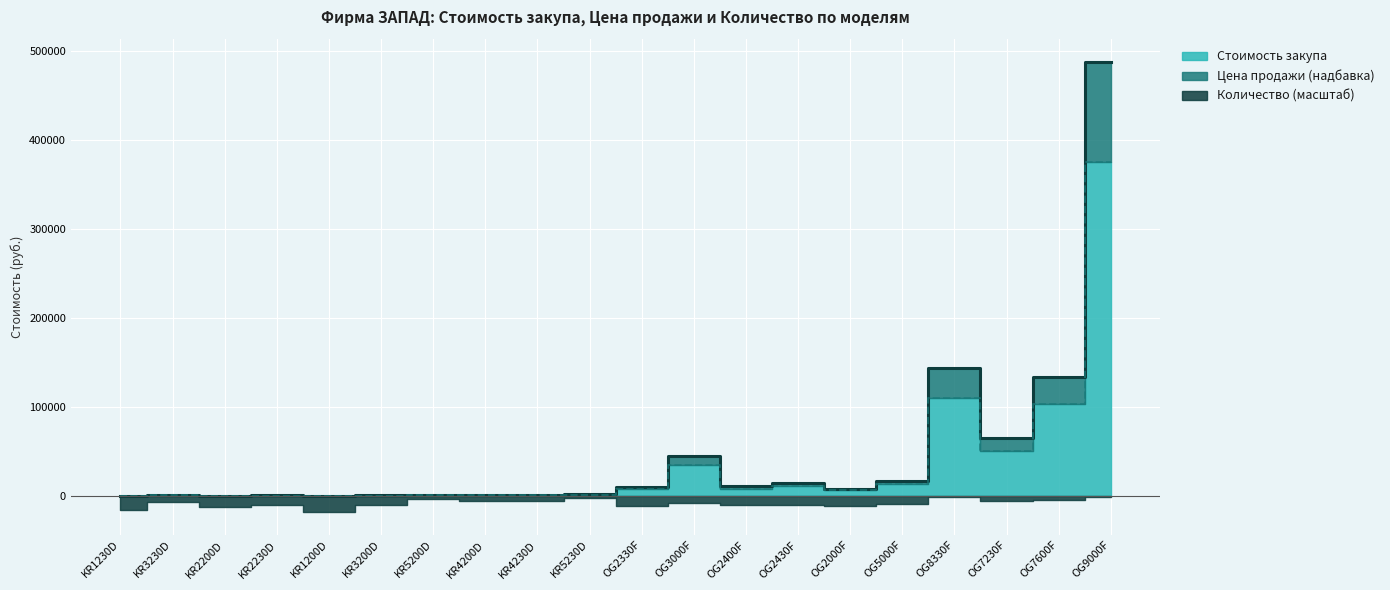

What is the maximum value shown in the chart?

487500.0